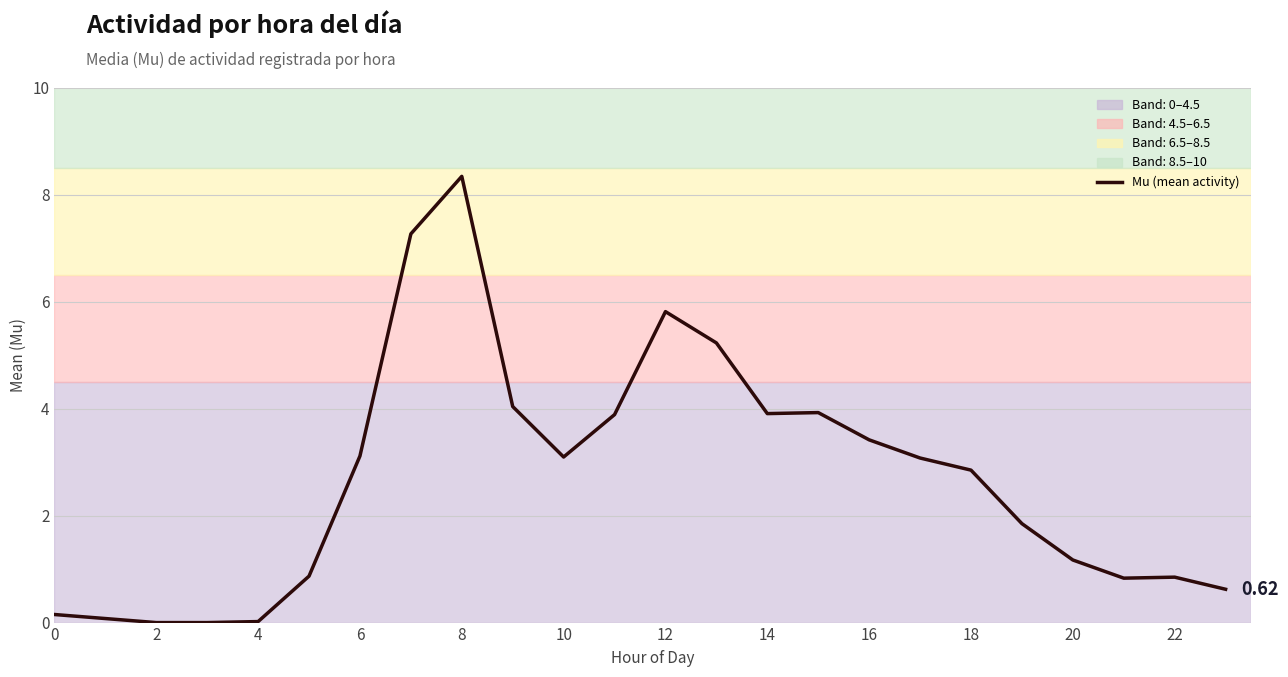

What is the difference between the maximum and minimum values?

8.3